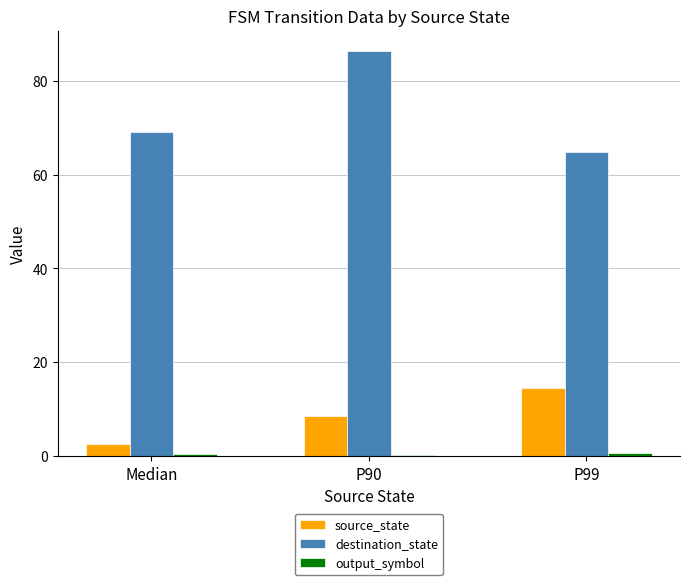

What is the total value across all series at P99?

80.0